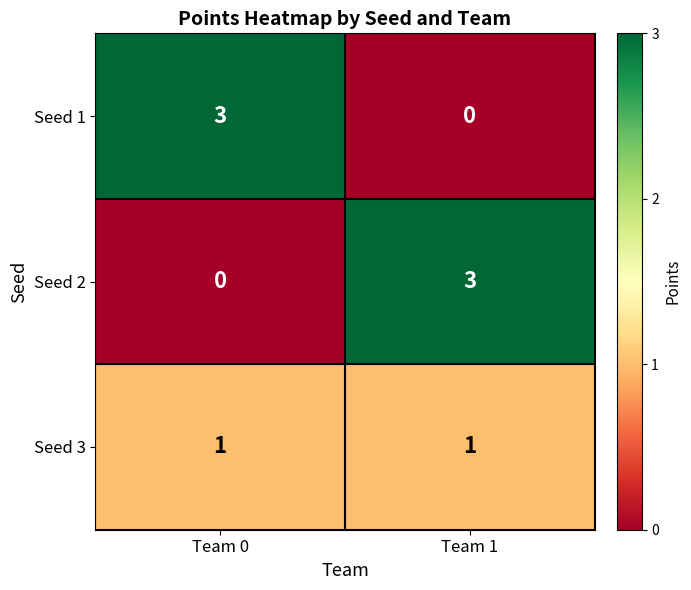

True or false: Seed 1 has a value of 3 at Team 0.

True